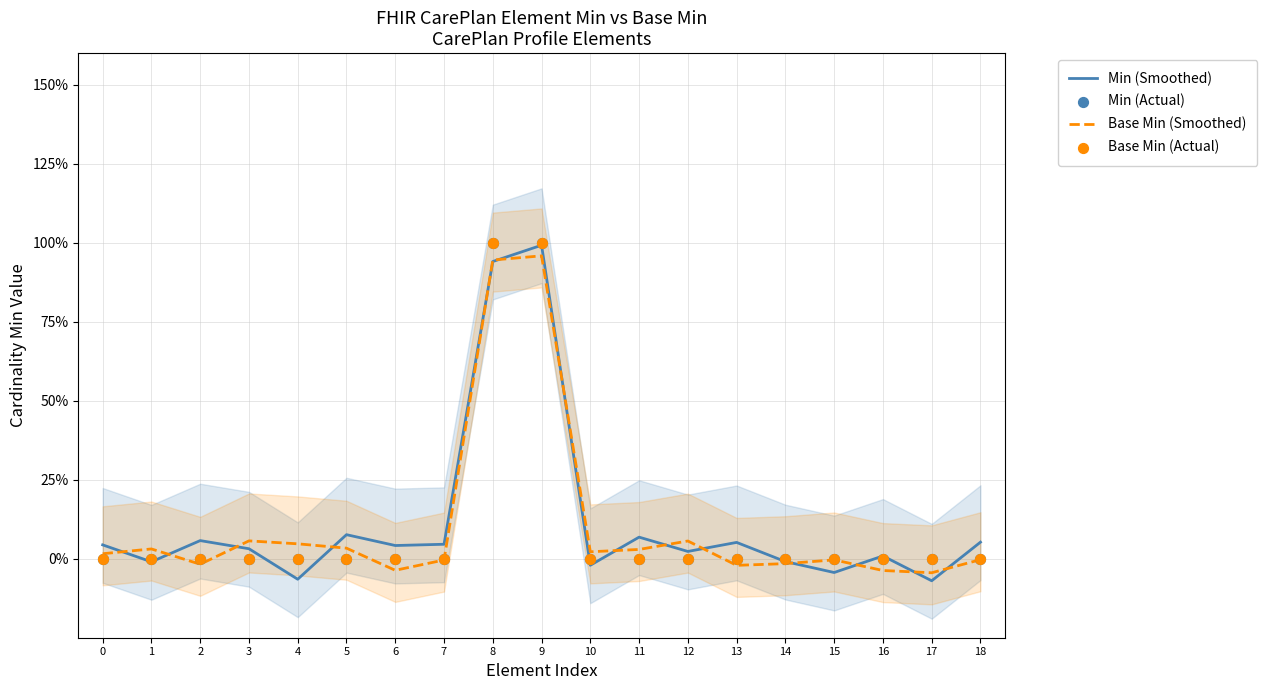

At which category is the sum across all series the highest?

9